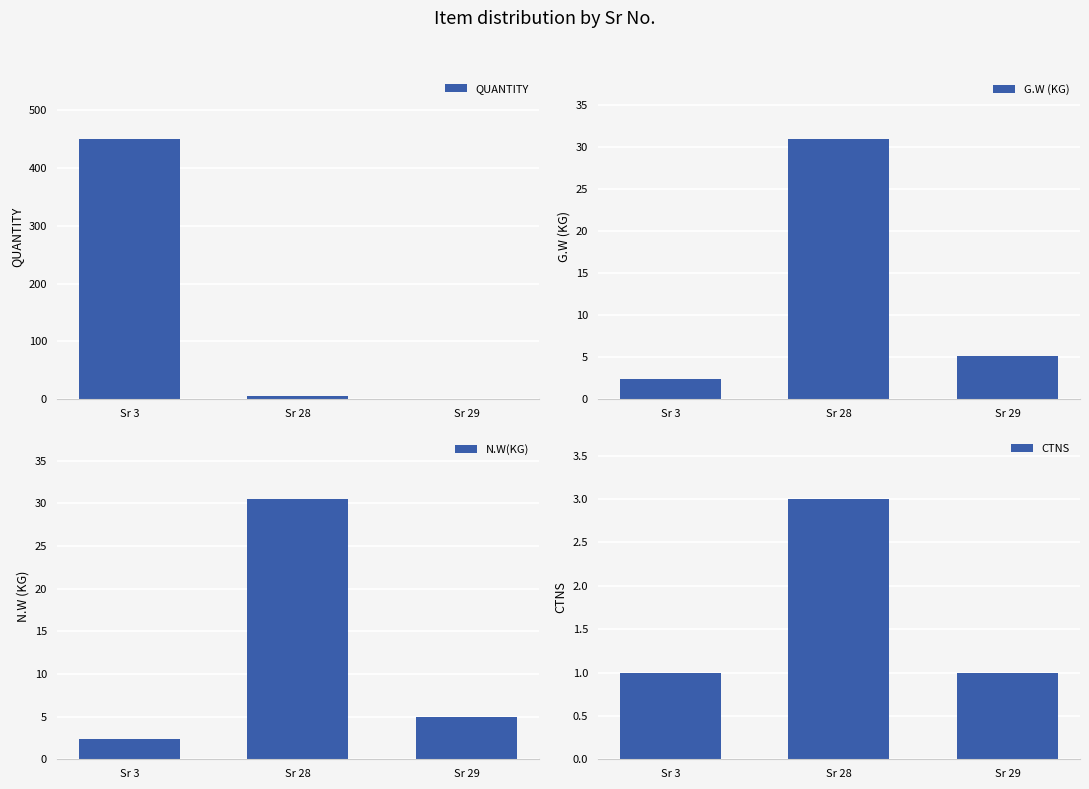

Is it true that QUANTITY equals 8.2 at Sr 28?

False